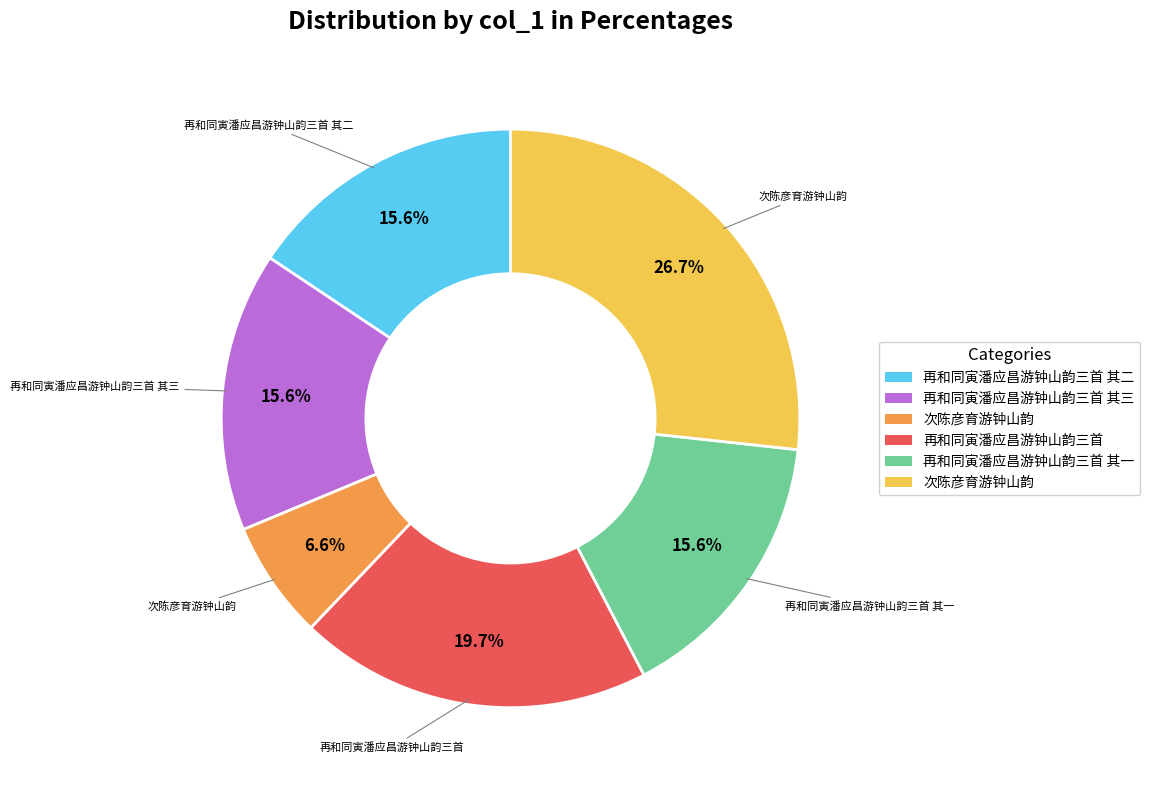

Is there any slice that represents more than half of the pie?

No